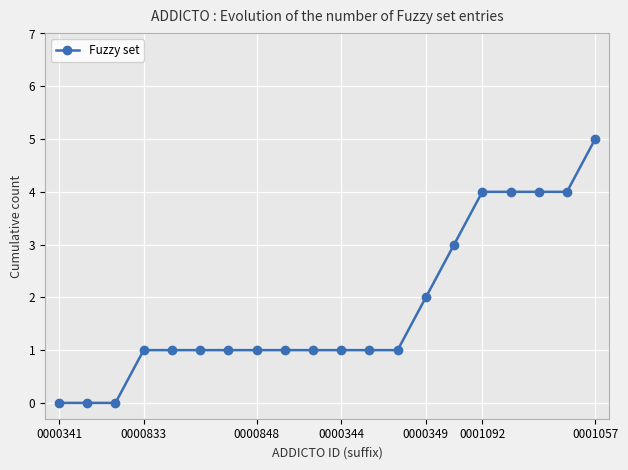

What is the sum of all values?

36